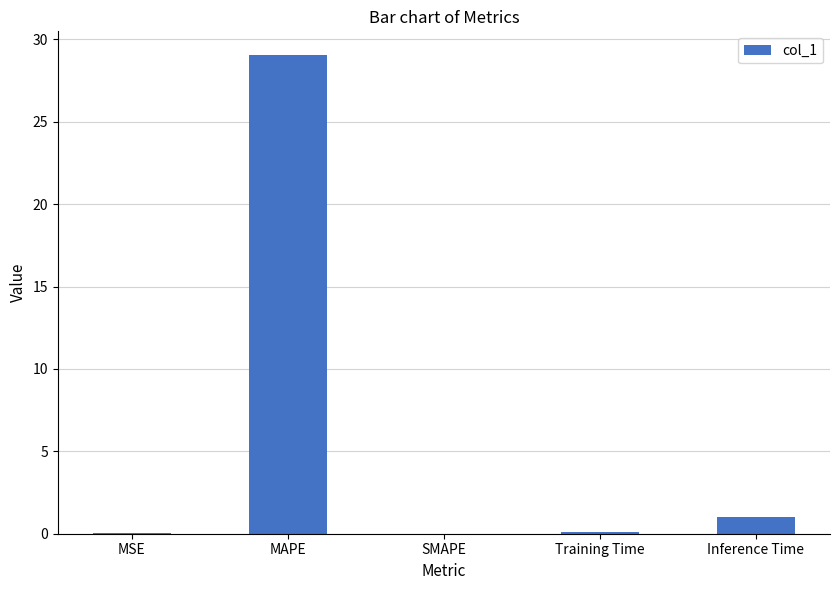

Where is the data nearest to the value 14?

Inference Time